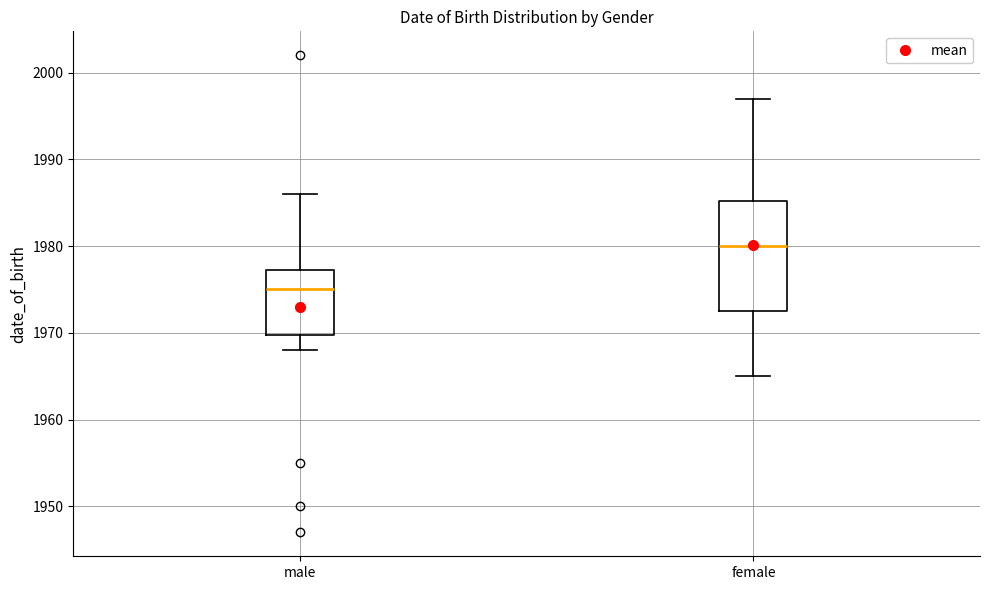

Comparing the boxes themselves (not the whiskers), which one is the tallest?

female